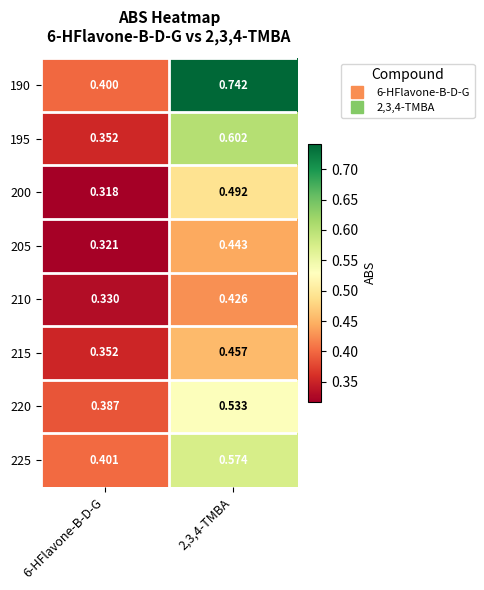

Is the value of 220 at 2,3,4-TMBA greater than the value of 215 at 2,3,4-TMBA?

Yes